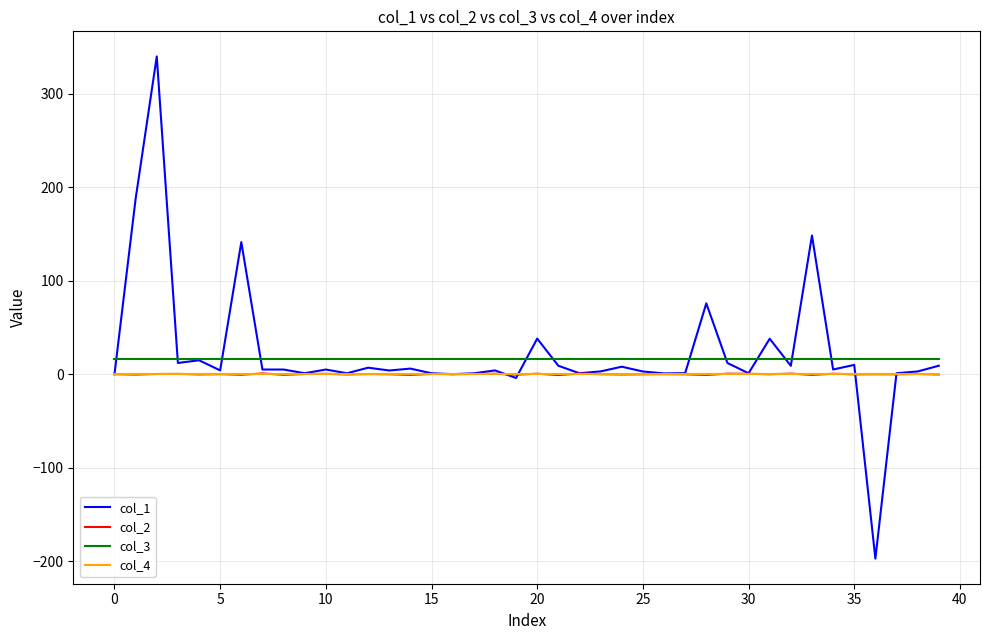

What is the minimum value shown in the chart?

-197.3